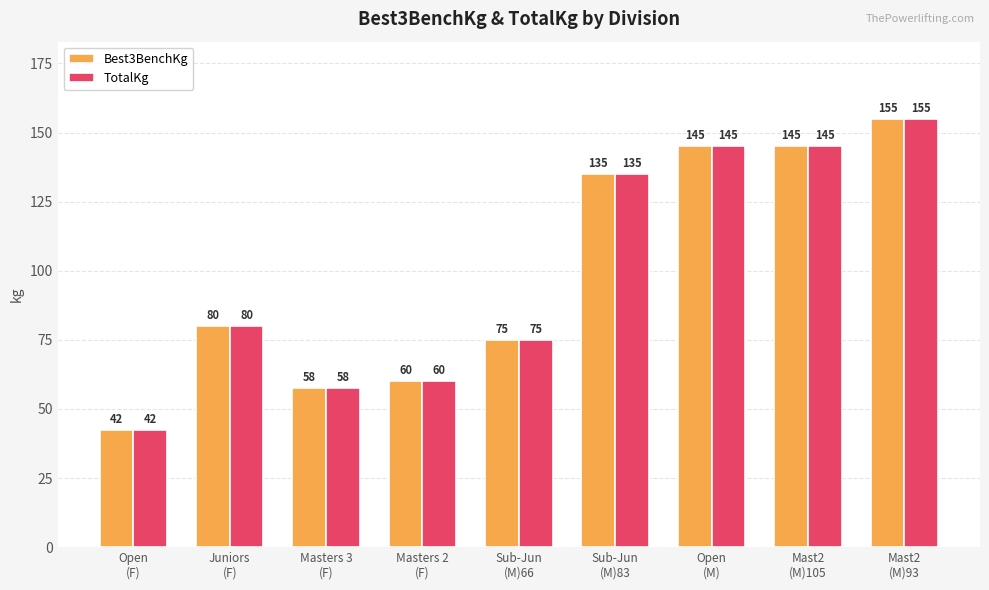

How many data points does each series have?

9